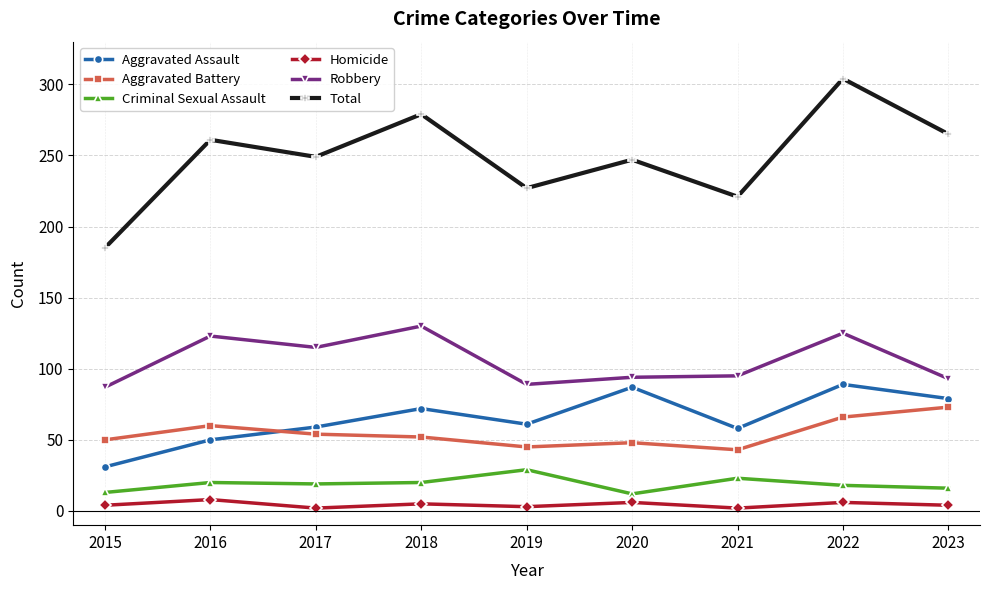

The value of Aggravated Assault at 2018 is 72. True or false?

True